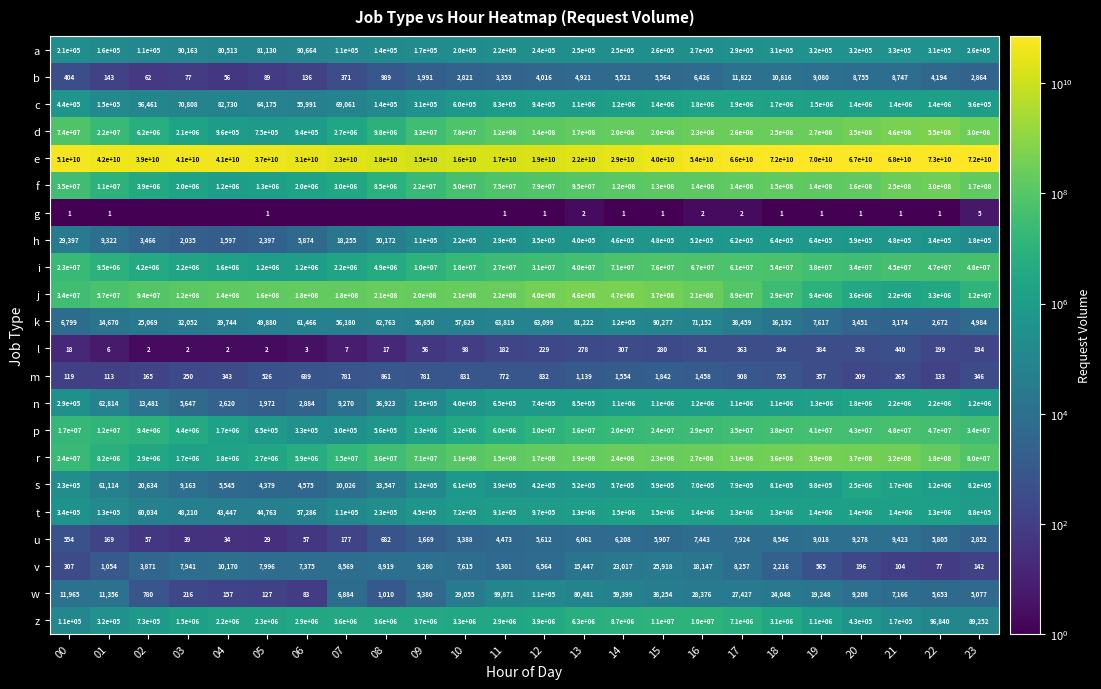

At which label does w reach its minimum?

06